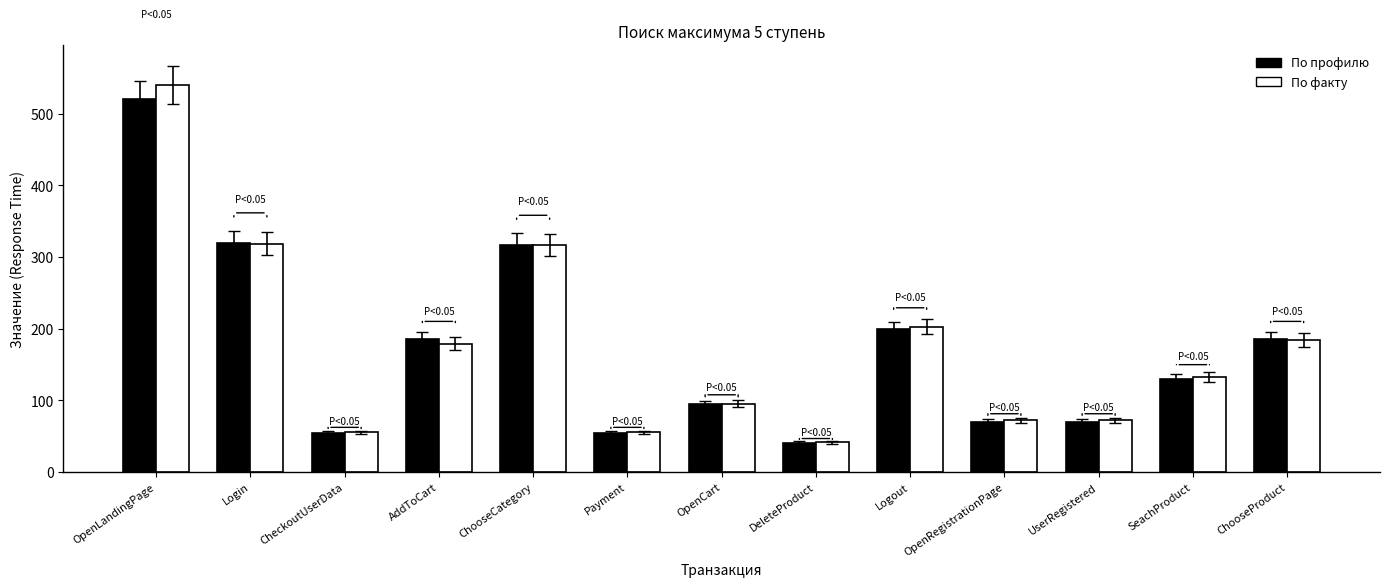

How many groups of bars are there?

13